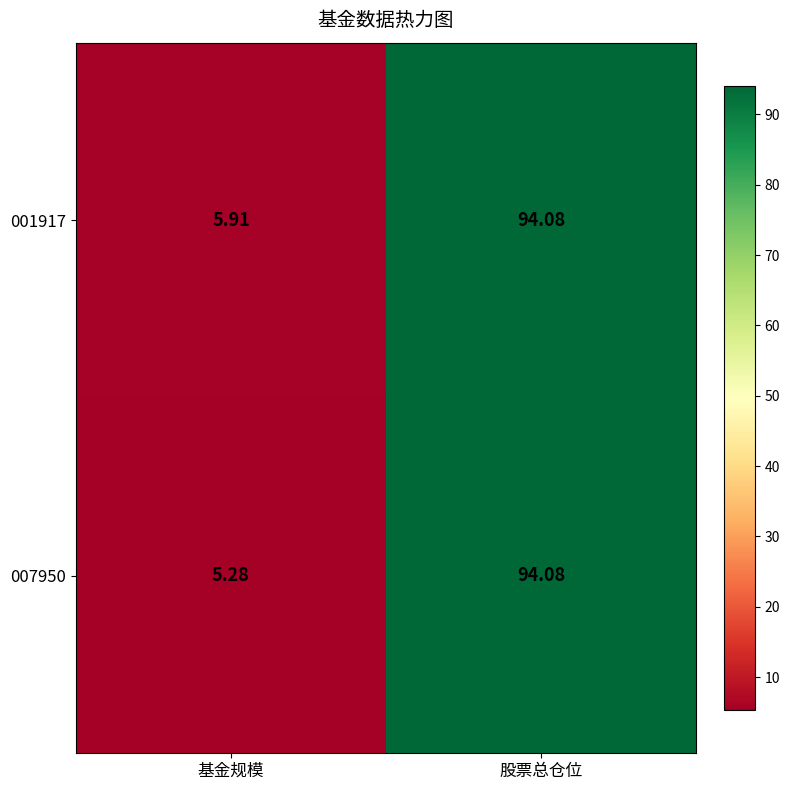

At which label does 007950 first exceed 94?

股票总仓位